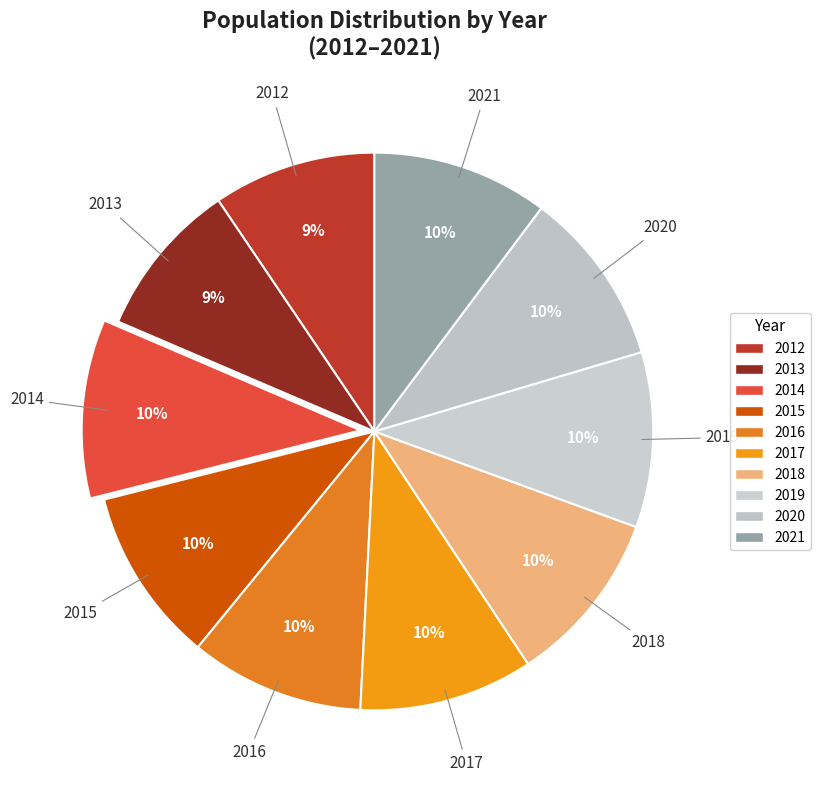

Count the number of slices in the pie.

10